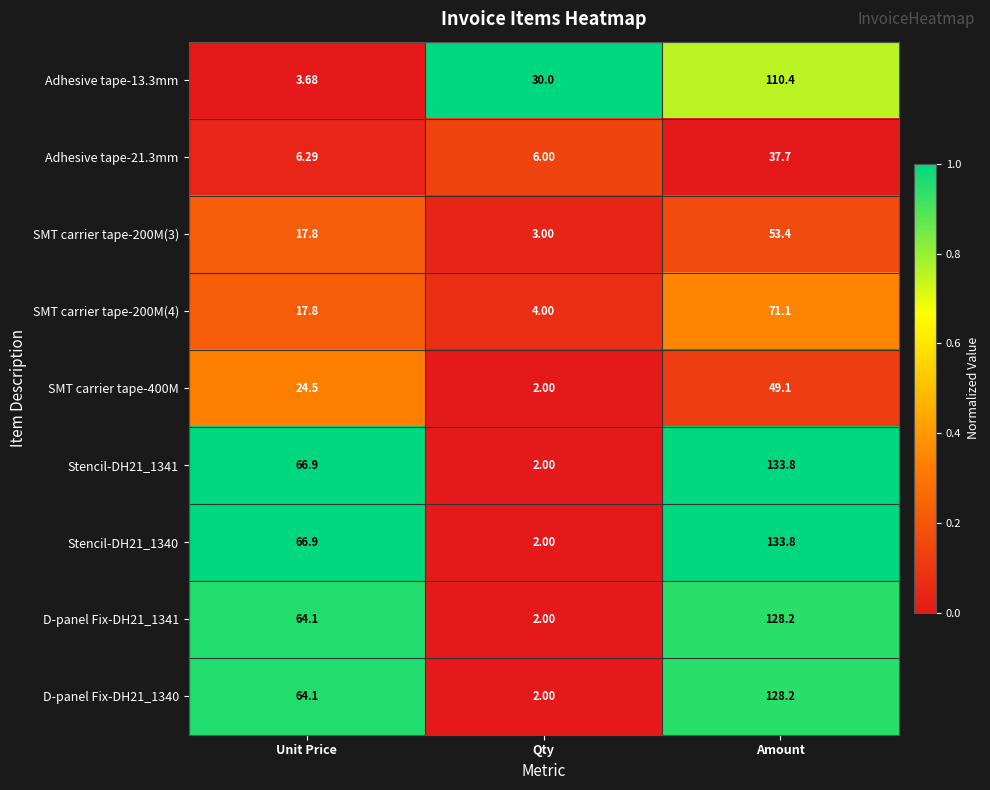

What is the difference between the highest and lowest values at Amount?

96.1